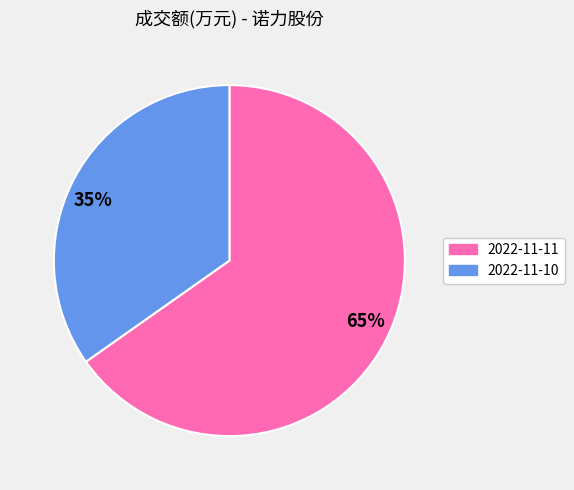

Approximately how many times larger is the value at 65% compared to 35%?

1.9